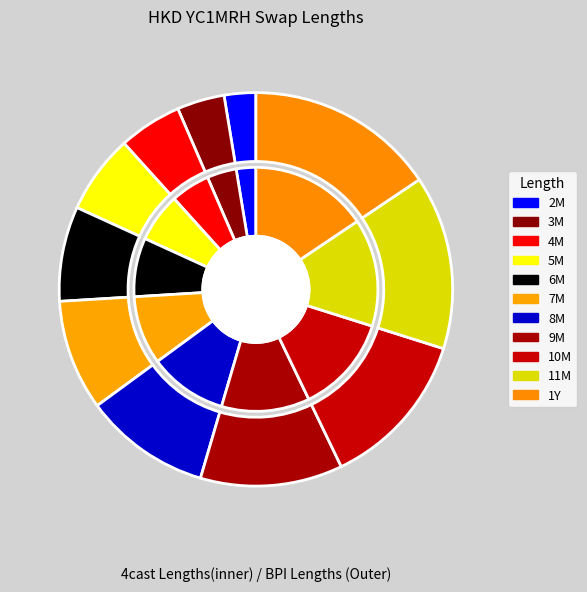

What is the largest slice in the pie chart?

1Y